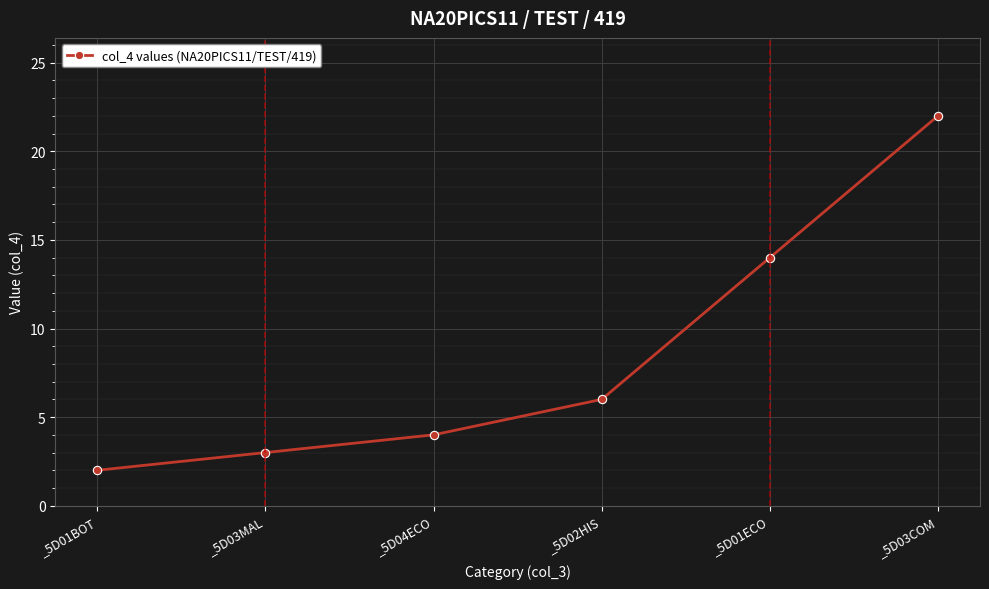

Count the number of data series in this chart.

1